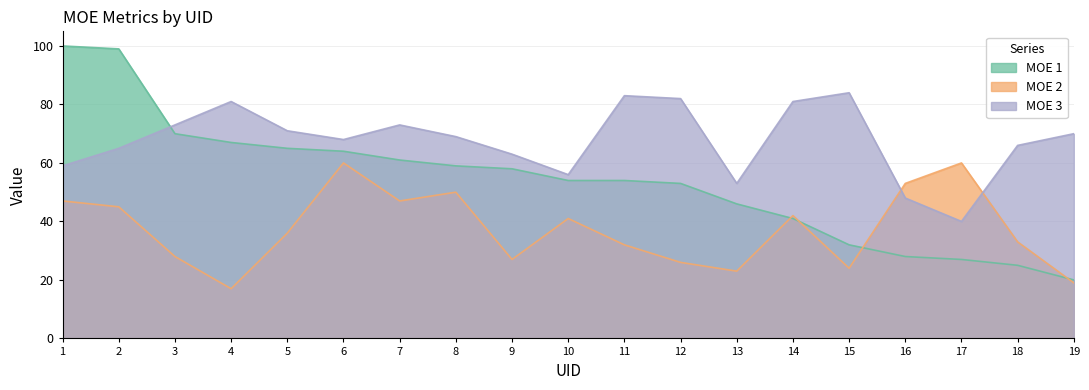

Which series ends up on top after the final intersection of MOE 3 and MOE 1?

MOE 3